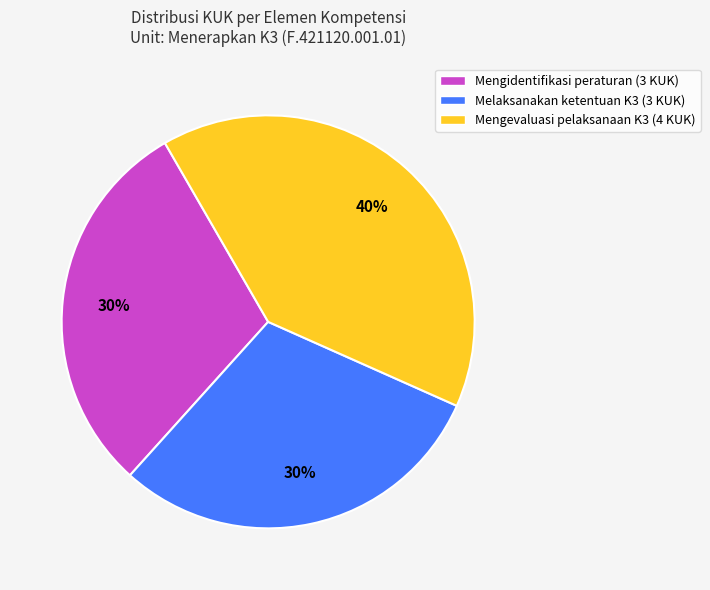

Is there any slice that represents more than half of the pie?

No